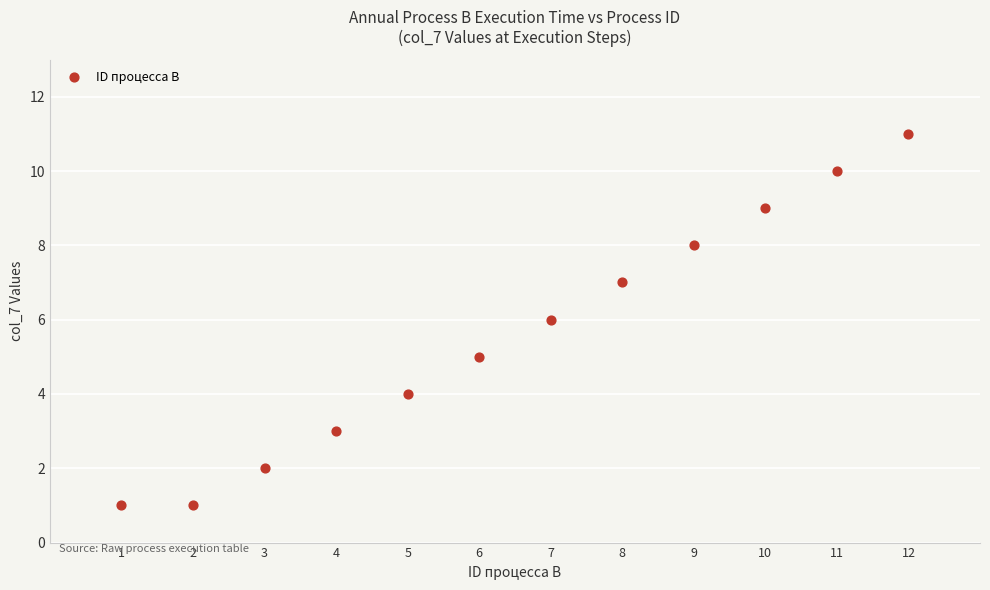

What is the average X value?

6